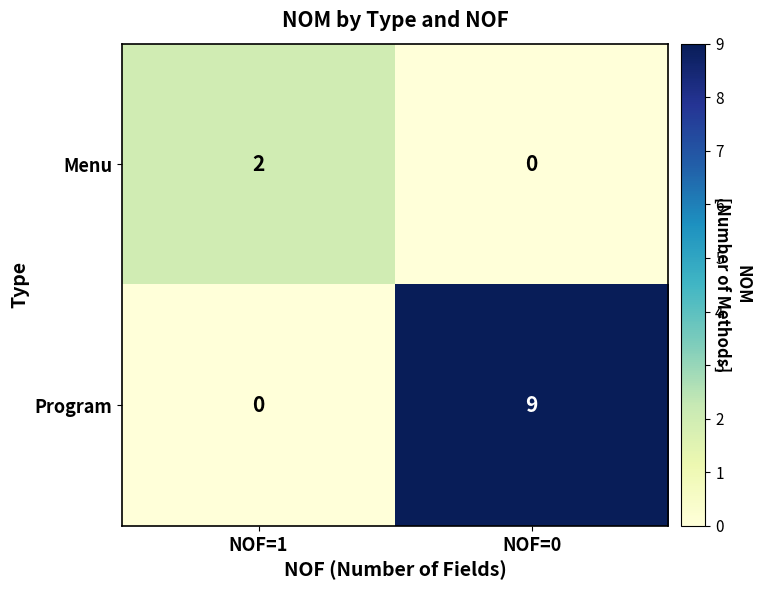

At which label is Program closest to 4?

NOF=1